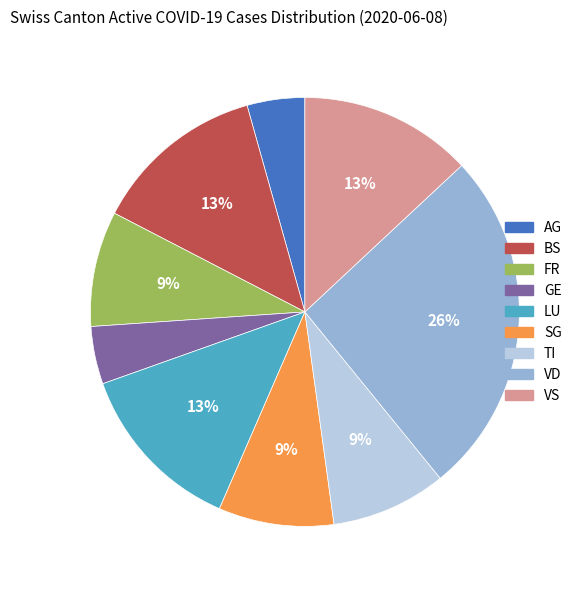

The FR slice represents 9% of the pie. True or false?

True